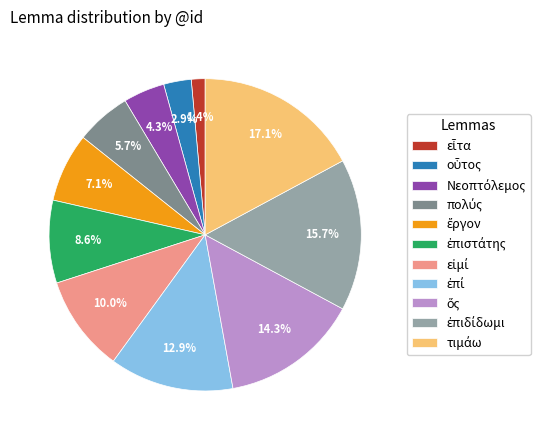

Is there a majority slice in this chart?

No